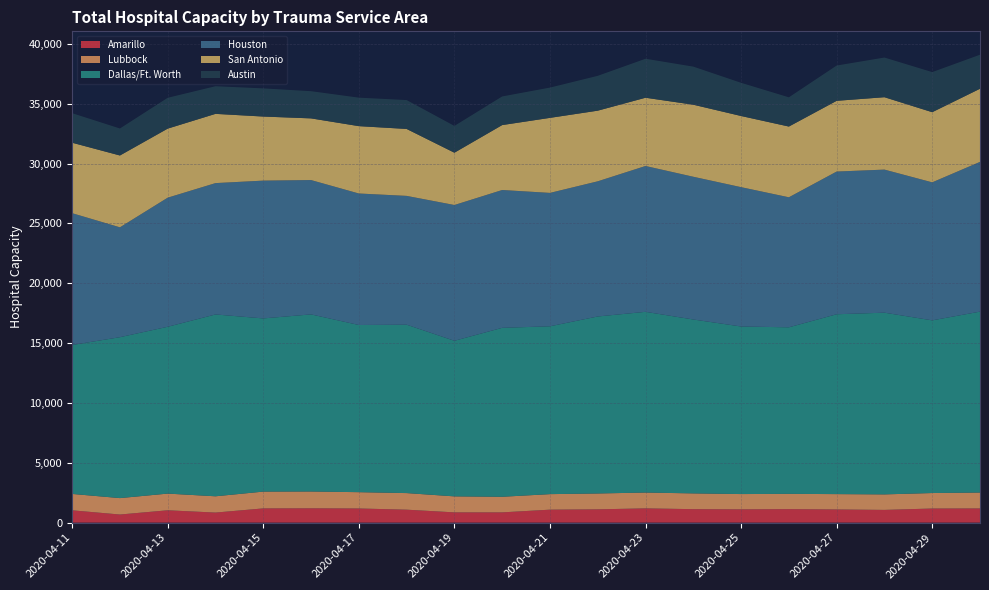

Reading right to left, transcribe all the data shown in this chart.

Amarillo: 1187	1180	1064	1101	1128	1110	1126	1192	1111	1084	858	858	1083	1183	1198	1190	841	1032	678	1030
Lubbock: 1327	1293	1296	1282	1277	1277	1317	1322	1325	1297	1303	1336	1386	1362	1404	1403	1360	1394	1372	1368
Dallas/Ft. Worth: 15112	14425	15179	15025	13912	13998	14527	15096	14786	14021	14113	12998	14067	13965	14794	14467	15190	13936	13442	12442
Houston: 12511	11529	11953	11921	10862	11640	11924	12184	11292	11144	11513	11342	10760	10986	11222	11512	10973	10785	9178	11011
San Antonio: 6109	5860	6047	5909	5909	5945	6019	5701	5901	6268	5424	4369	5592	5626	5152	5352	5784	5769	6001	5886
Austin: 2842	3349	3314	2947	2442	2772	3181	3257	2910	2529	2392	2238	2412	2380	2272	2352	2309	2575	2255	2467